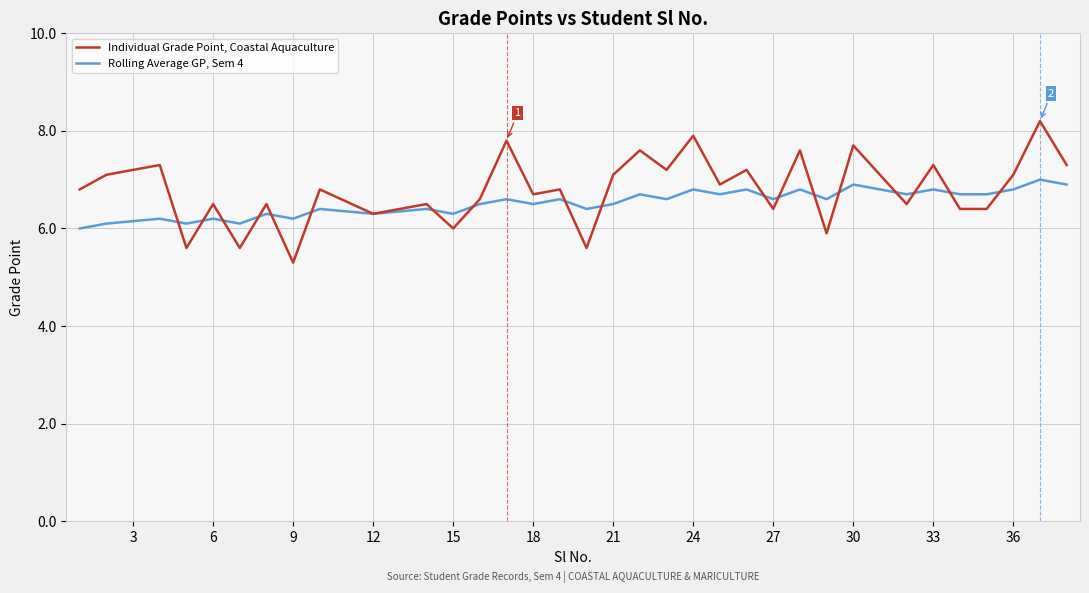

At how many categories does at least one series exceed 6?

34